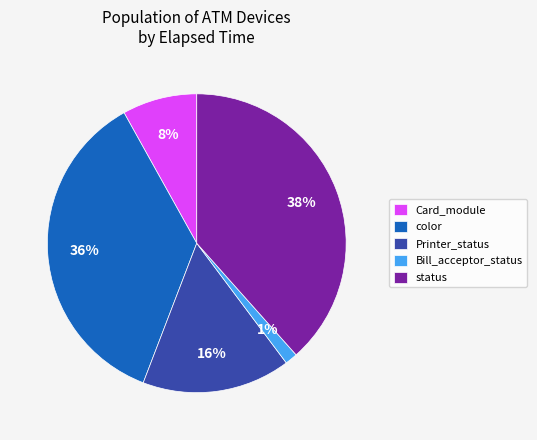

To the nearest percent, what is the combined percentage of Bill_acceptor_status and Printer_status?

17%